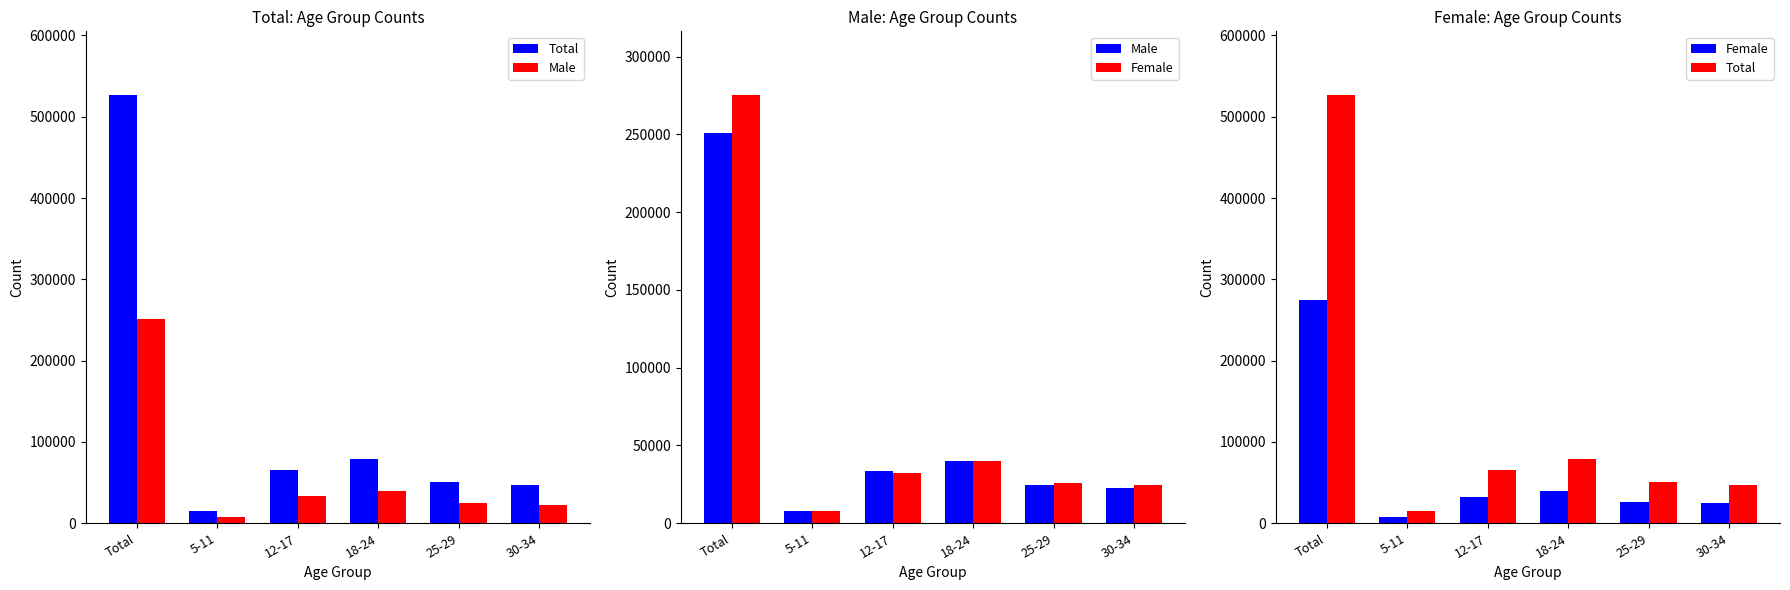

What are all the series names shown in the legend?

Total, Male, Female